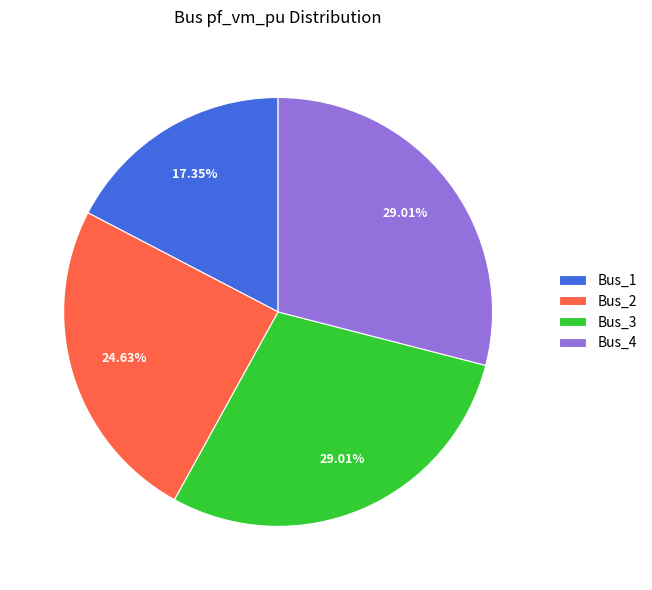

Does any single category account for the majority?

No